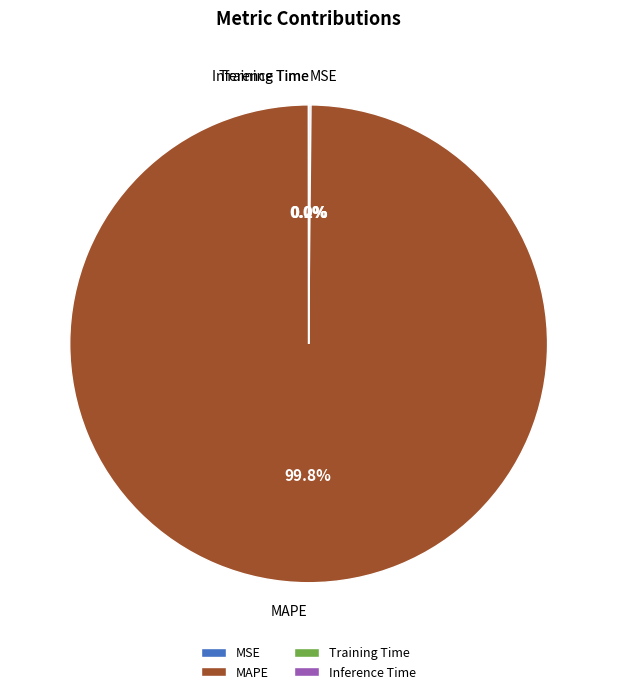

What percentage is the MAPE slice, to the nearest percent?

100%